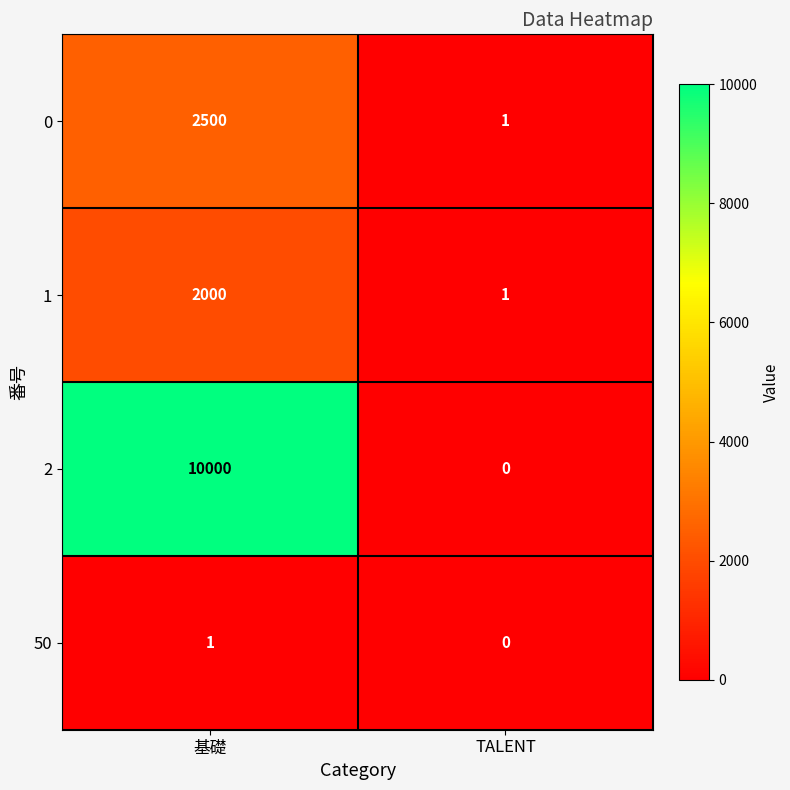

What is the difference between the highest and lowest values at 基礎?

9999